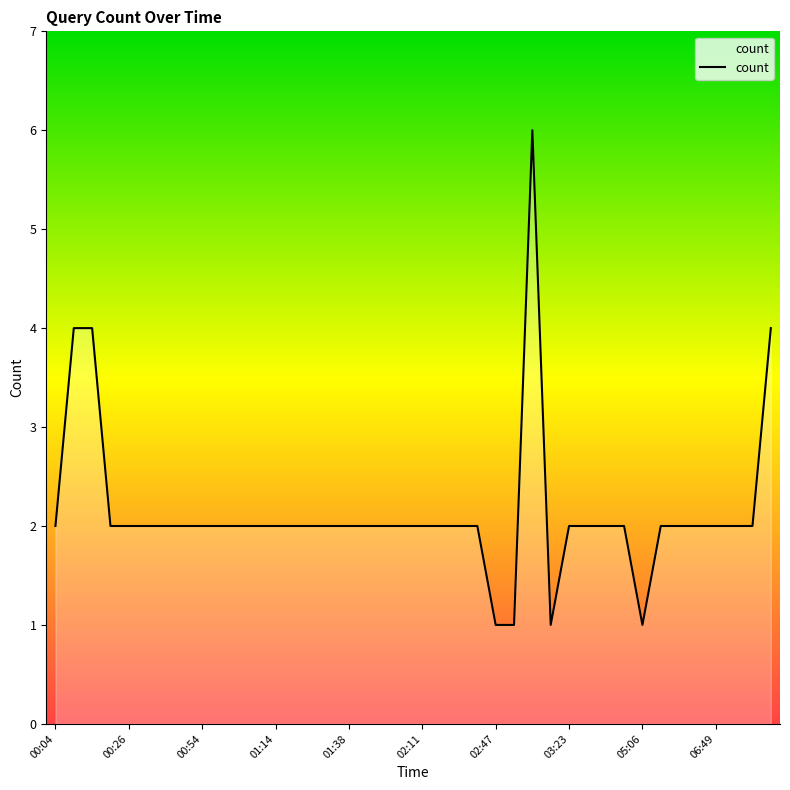

What is the greatest value displayed?

6